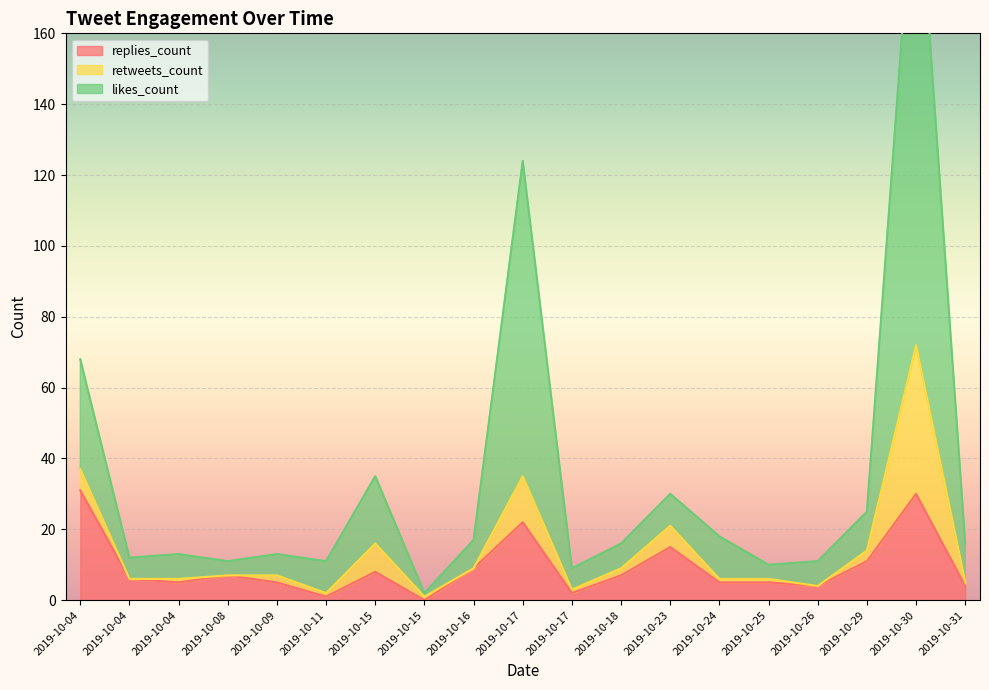

Is the value of replies_count at 2019-10-04 greater than the value of likes_count at 2019-10-09?

Yes